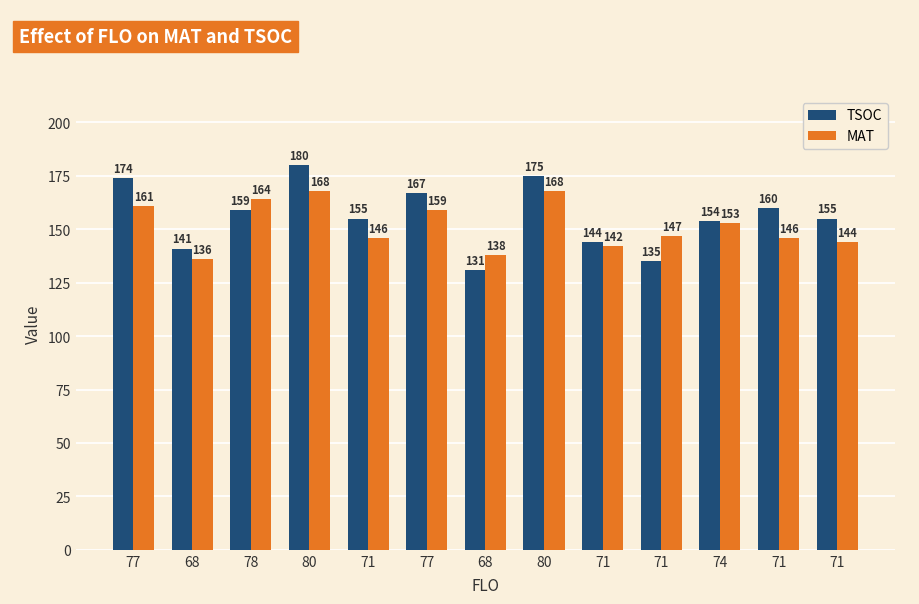

The MAT series shows 147 at 71. True or false?

True